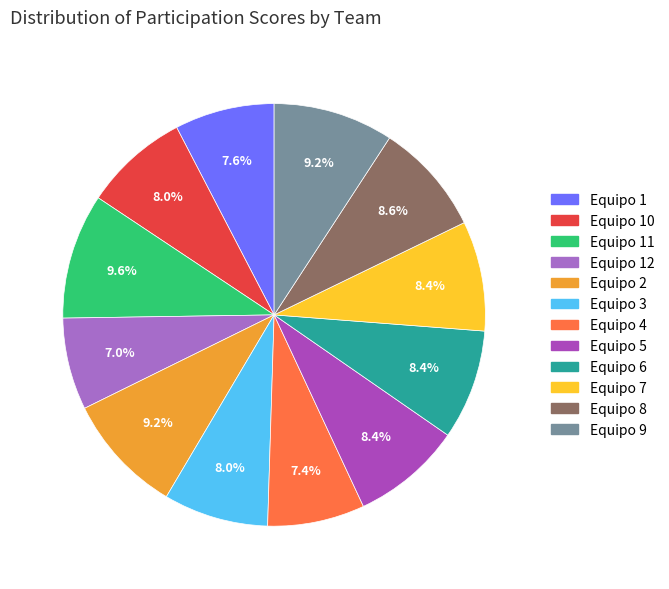

True or false: Equipo 5 accounts for 8% of the total.

True